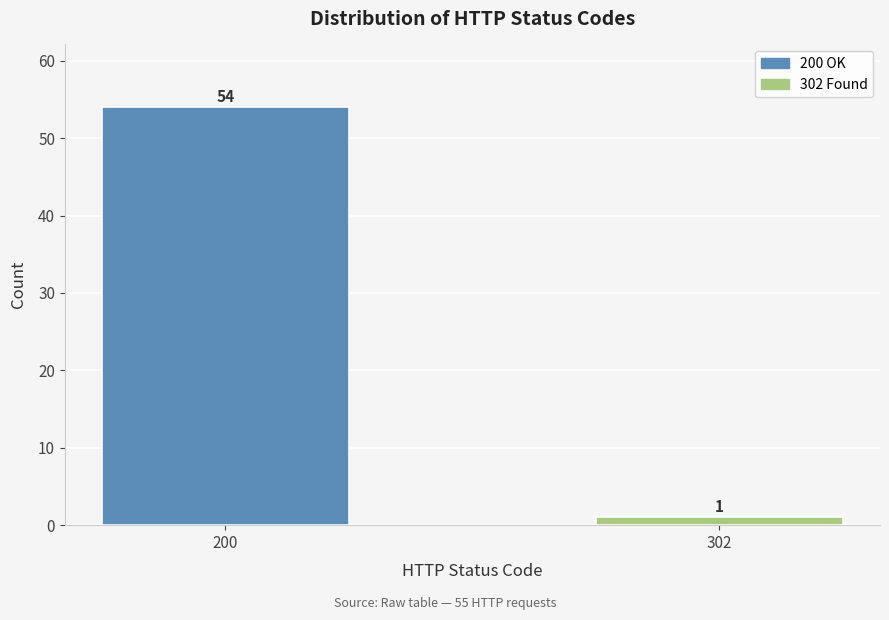

Reading right to left, what are all the values shown in this chart?

302=1	200=54